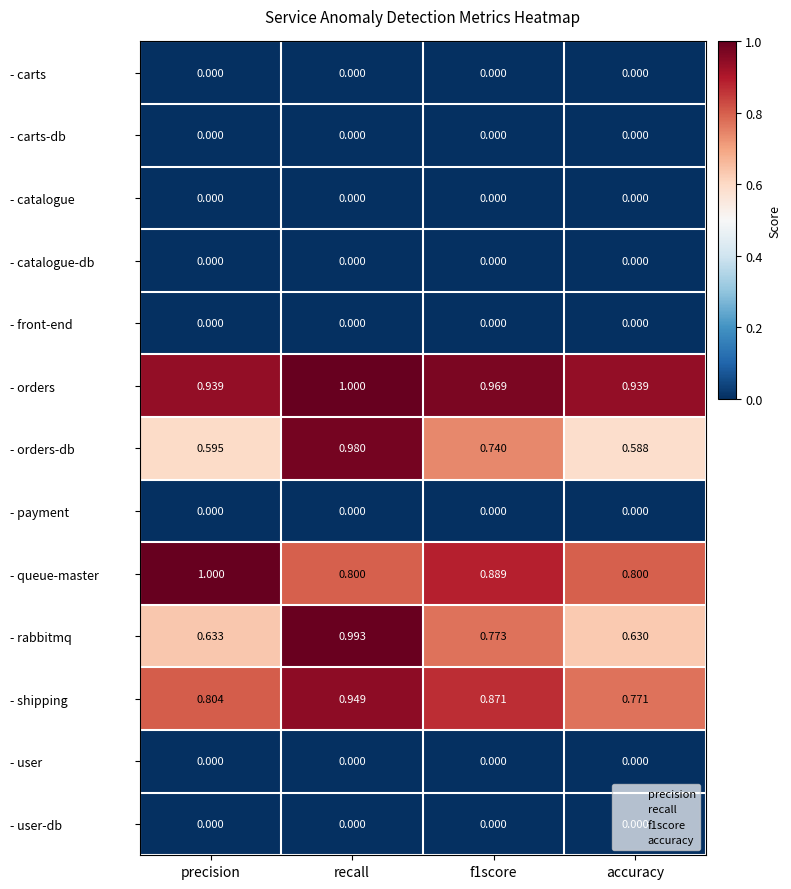

Count the number of categories in the chart.

4